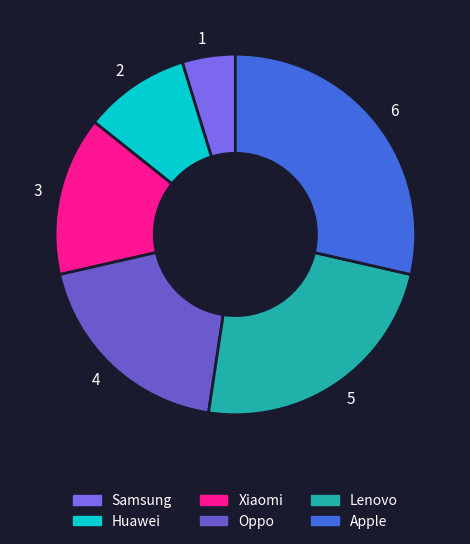

How much of the chart is everything except Oppo?

81.0%